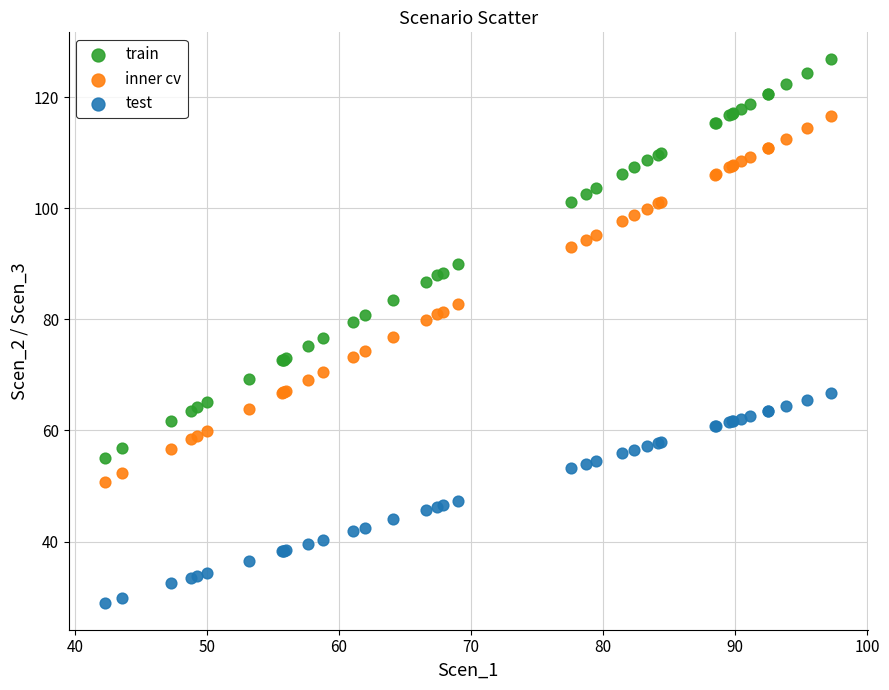

Which series reaches the maximum Y coordinate?

train